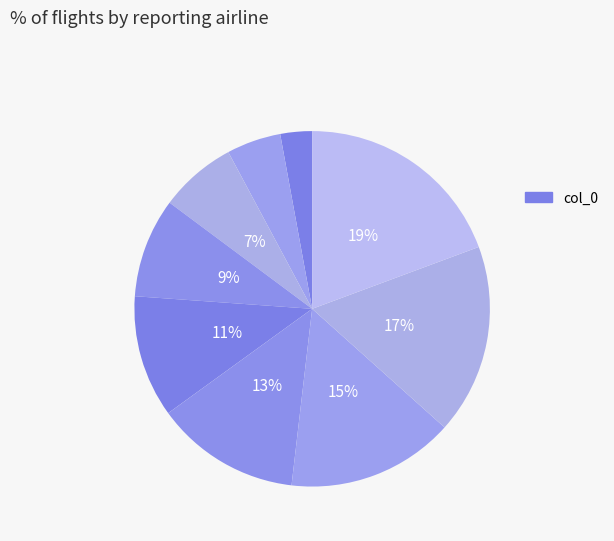

To the nearest percent, what is the difference between the largest and smallest slice percentages?

16%